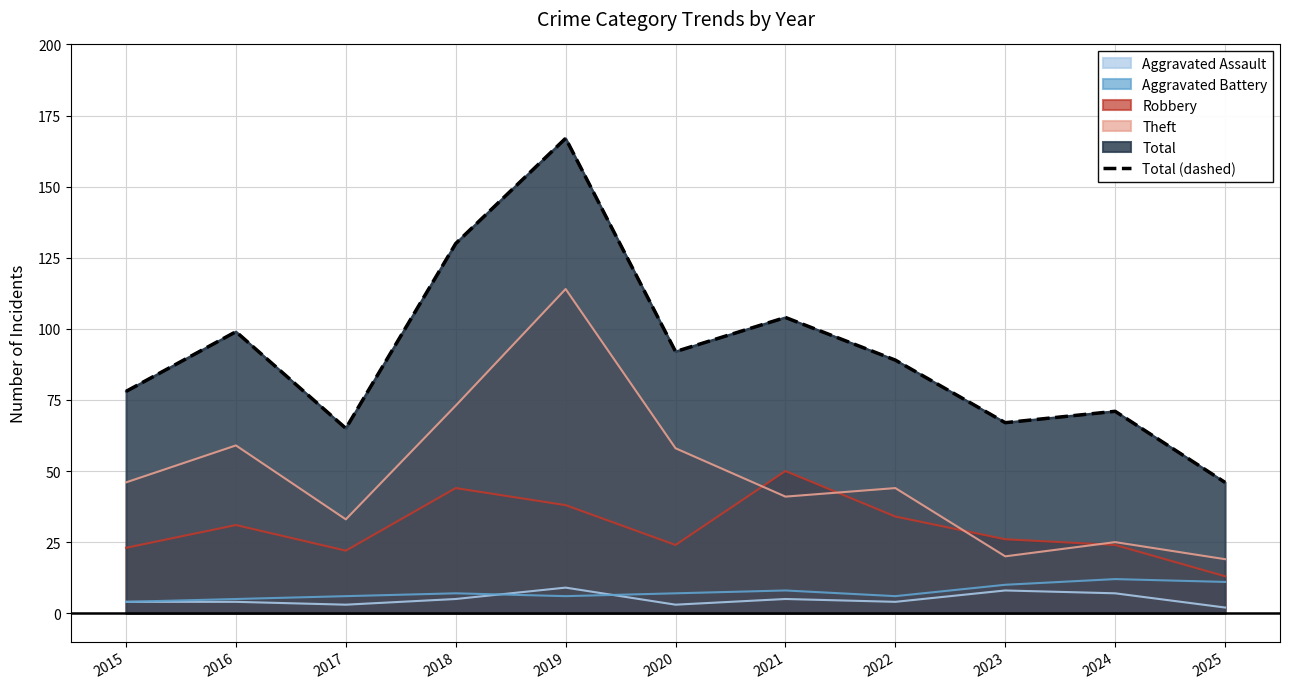

What is the value of the 7th point from the left?

104